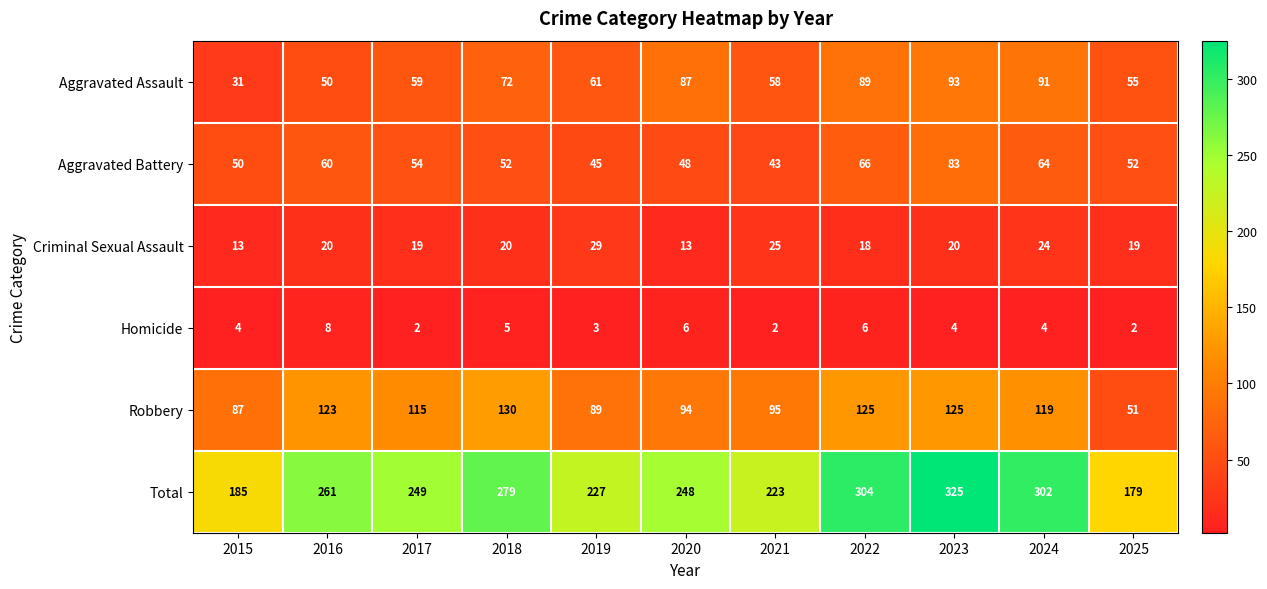

What is the spread (max minus min) of values at 2023?

321